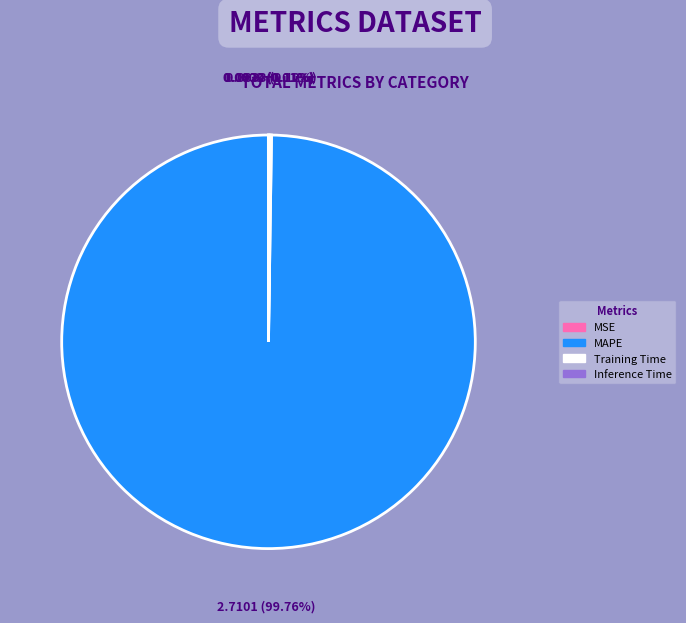

Which slice represents more than half of the pie?

MAPE